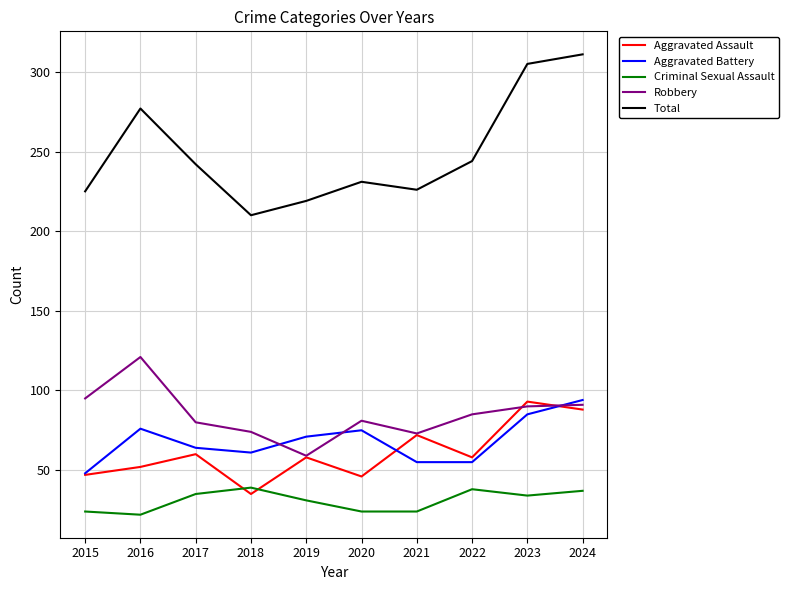

Where is the first local minimum for Aggravated Assault?

2018